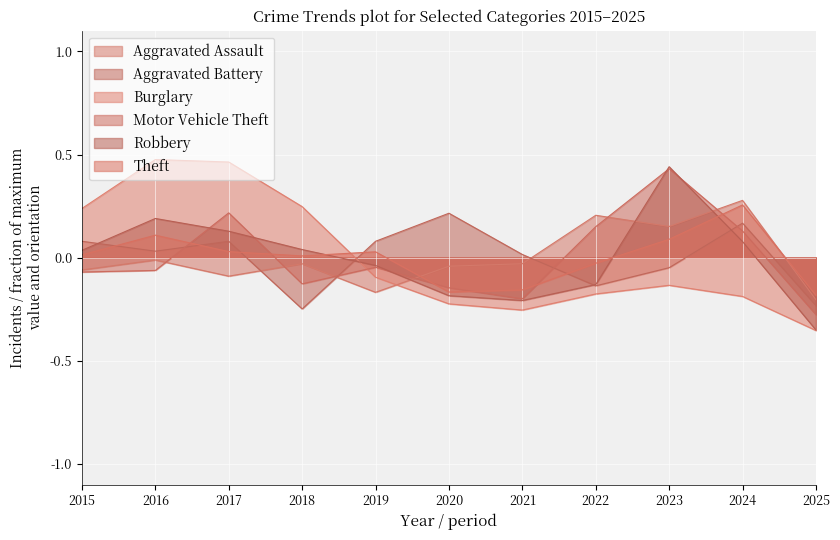

Which series has the largest range (max minus min)?

Burglary